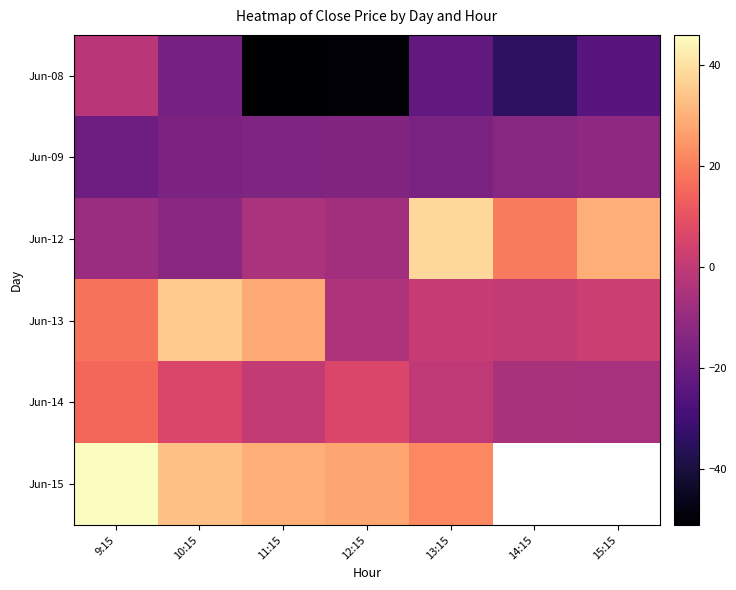

What is the difference between the maximum and minimum values in the Jun-15 series?

24.0